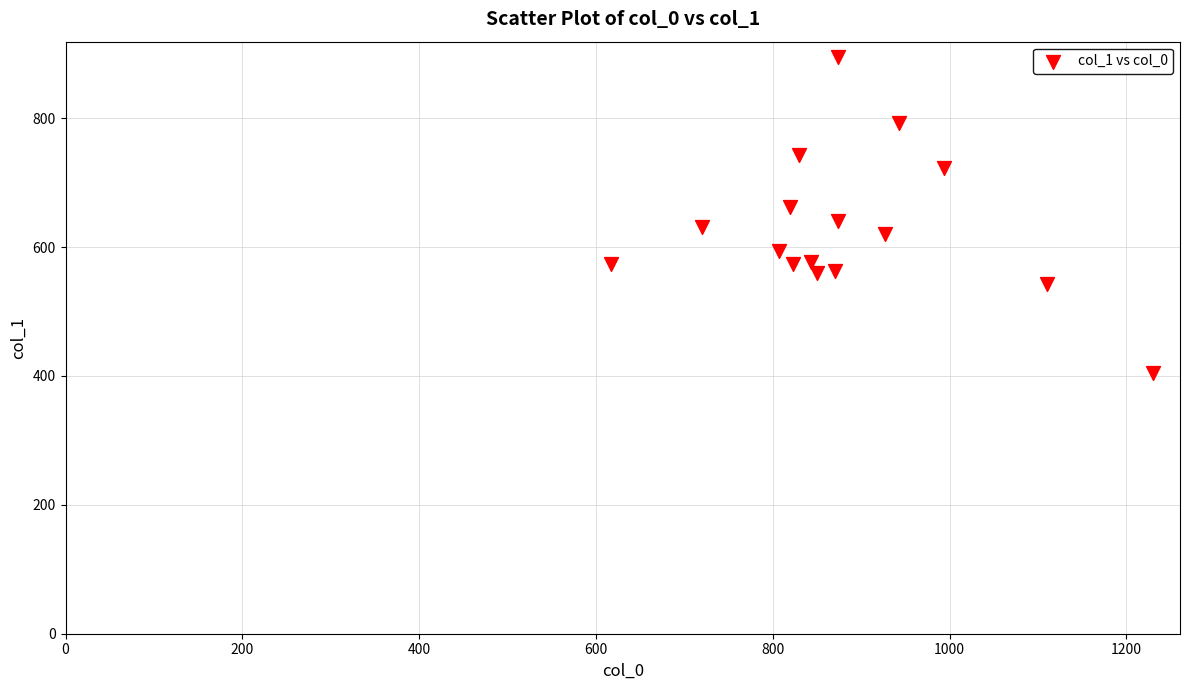

What is the range of Y values (max minus min)?

489.4